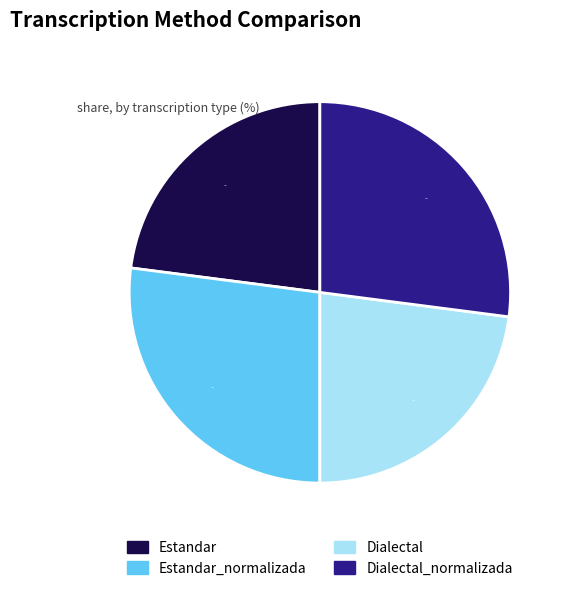

To the nearest percent, what is the difference between the largest and smallest slice percentages?

4%